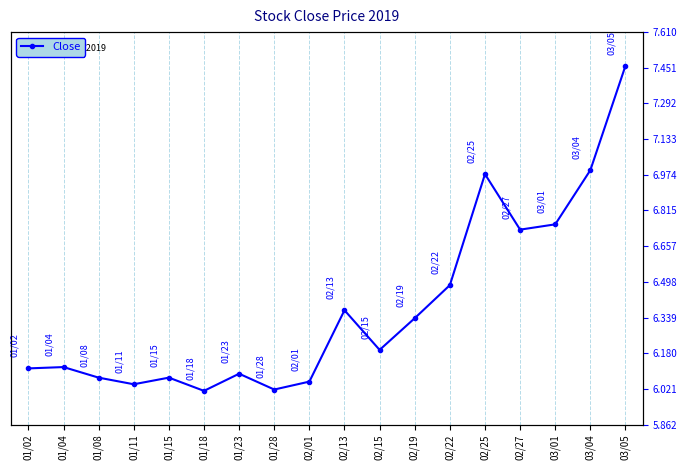

What is the smallest value displayed?

6.0